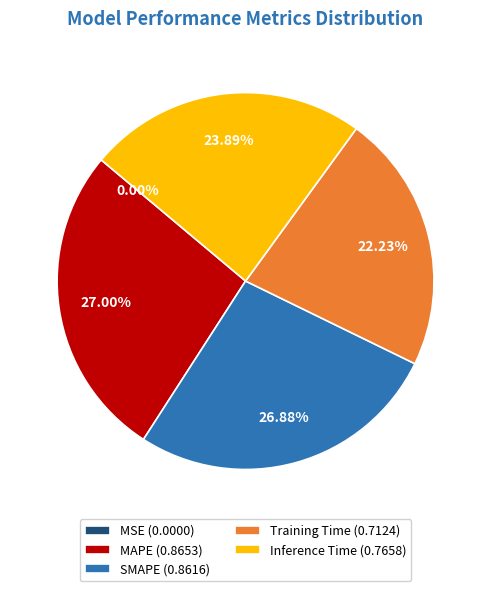

Combined, do SMAPE (0.8616) and MAPE (0.8653) account for over 50%?

Yes